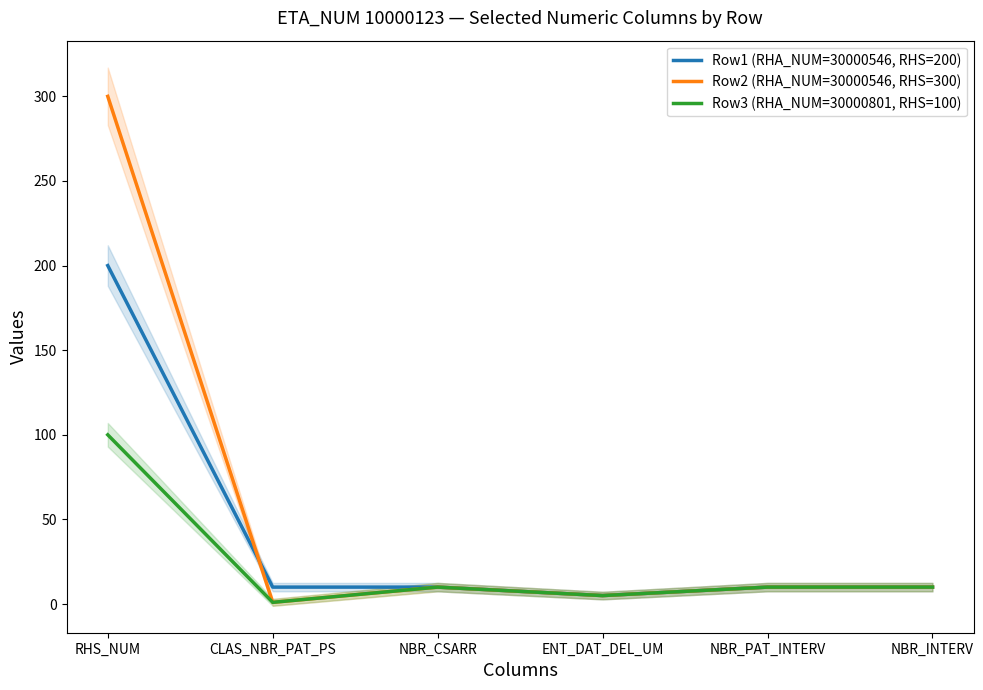

How many times do Row1 (RHA_NUM=30000546, RHS=200) and Row2 (RHA_NUM=30000546, RHS=300) cross each other?

1